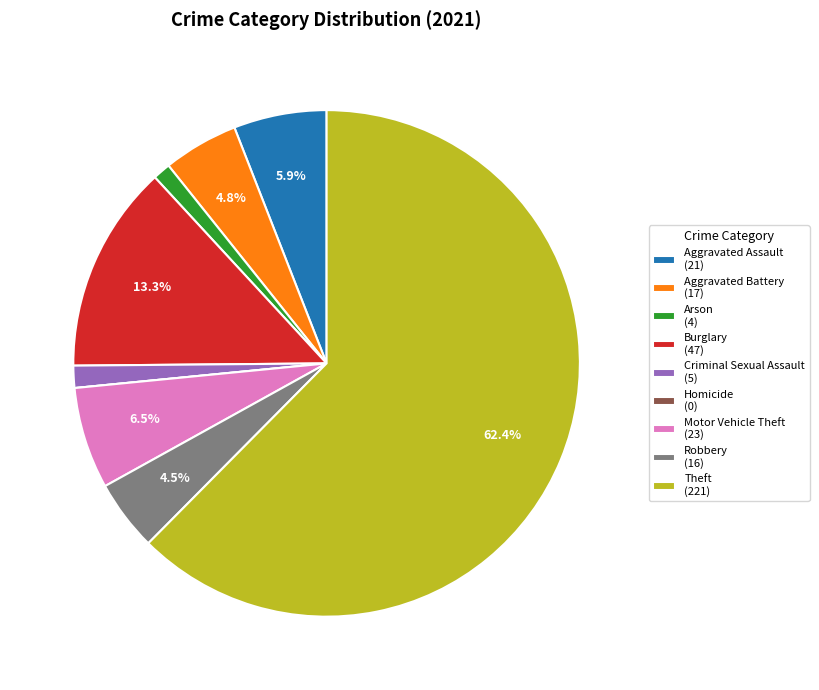

To the nearest percent, what is the difference between the Robbery and Aggravated Assault slice percentages?

1%